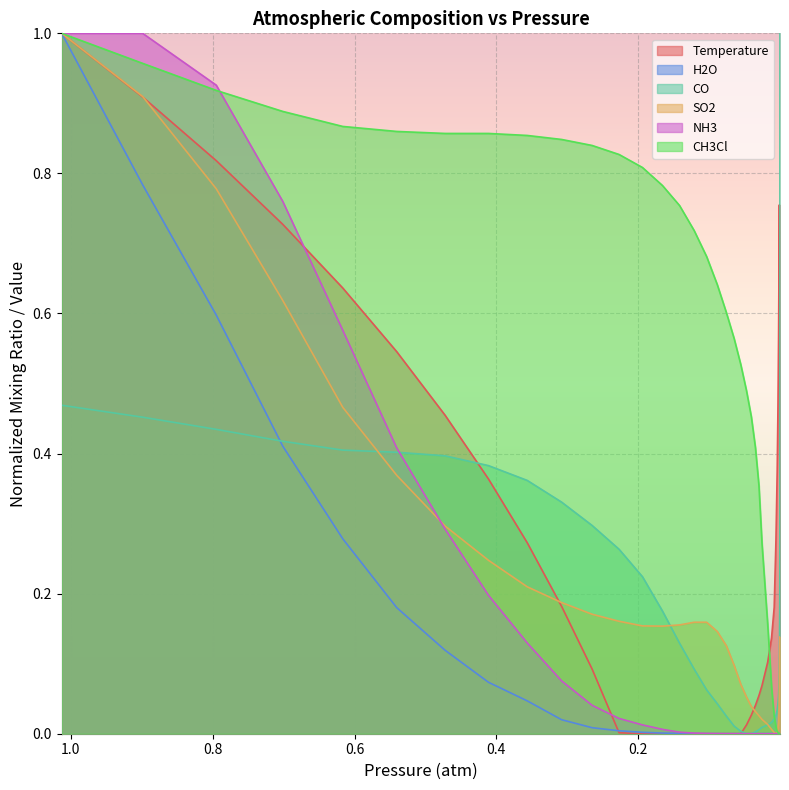

How many values in the CH3Cl series exceed 0?

39